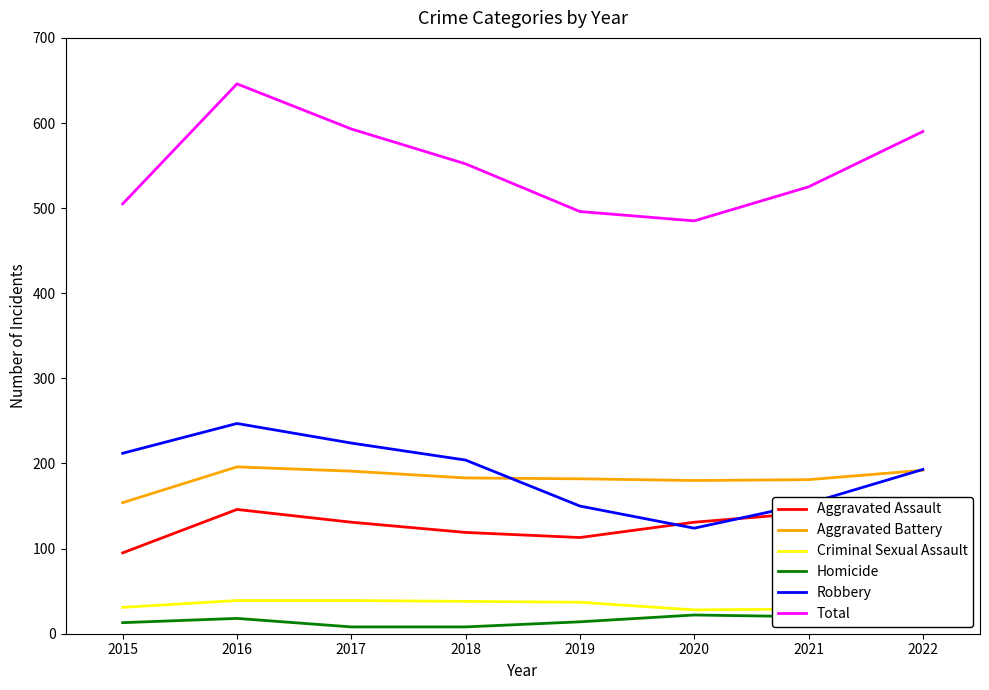

What is the lowest value of the Robbery series?

124